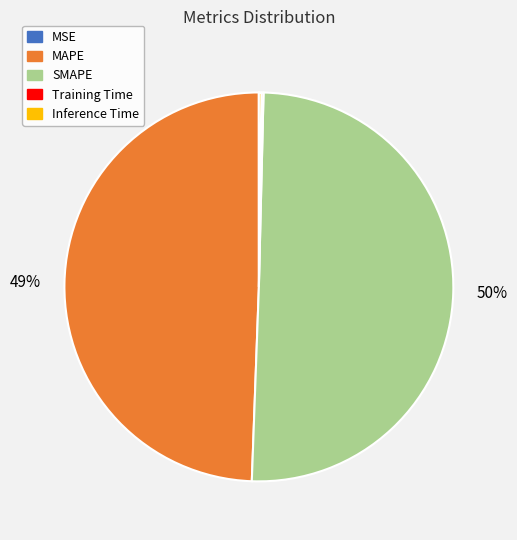

To the nearest percent, what is the average slice percentage?

20%